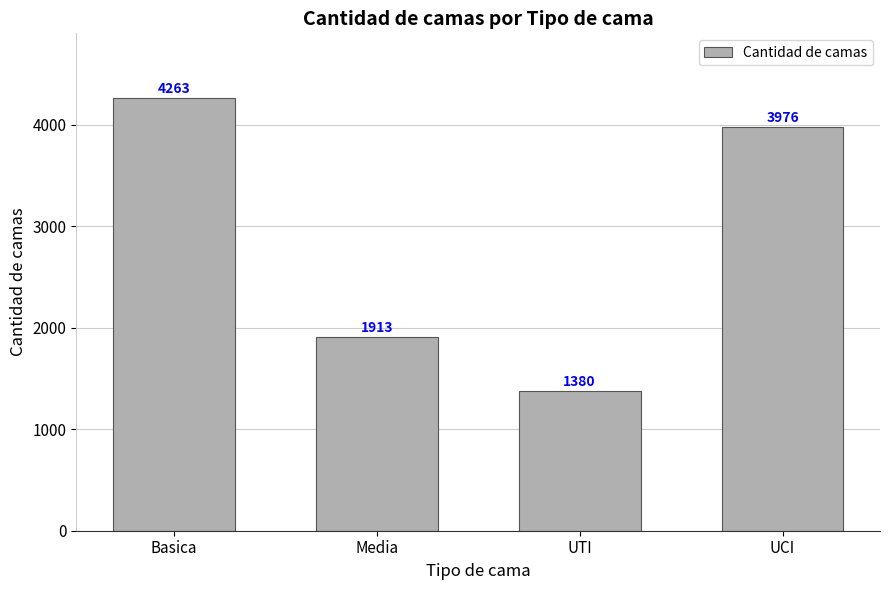

Read the value at UTI, to the nearest 50.

1400